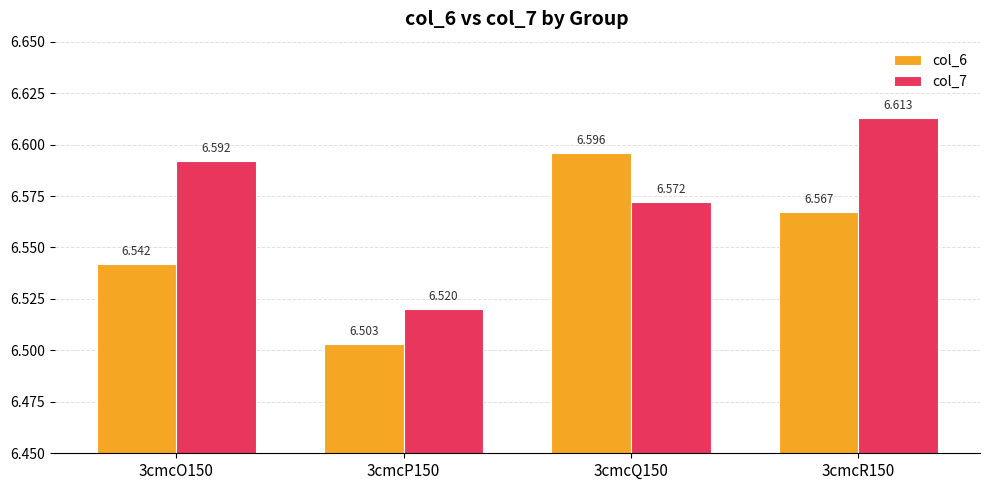

At how many categories does at least one series exceed 6?

4